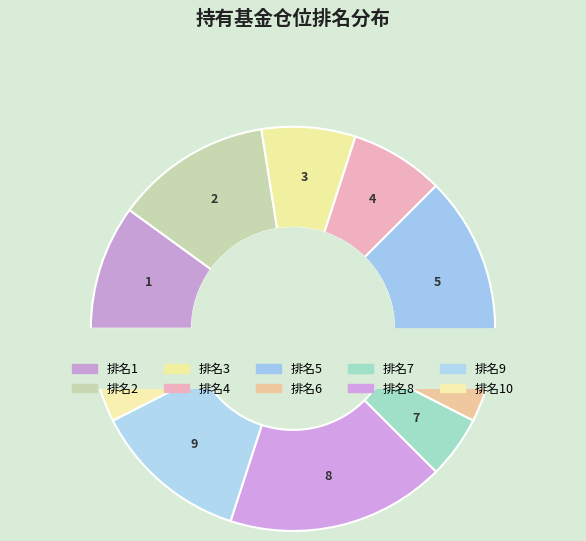

Is there any slice that represents more than half of the pie?

No